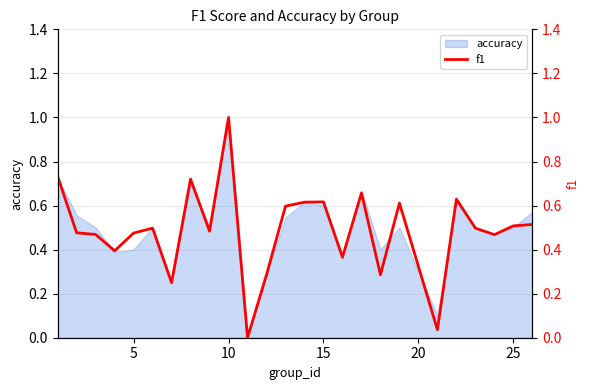

Is it true that accuracy equals 1.0 at 10?

True